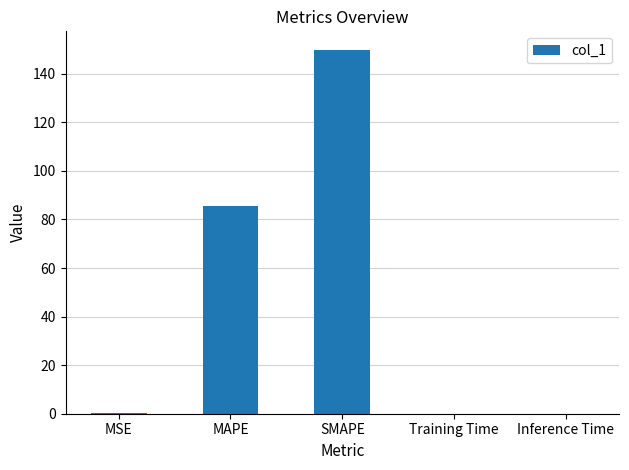

What is the maximum value shown in the chart?

150.0